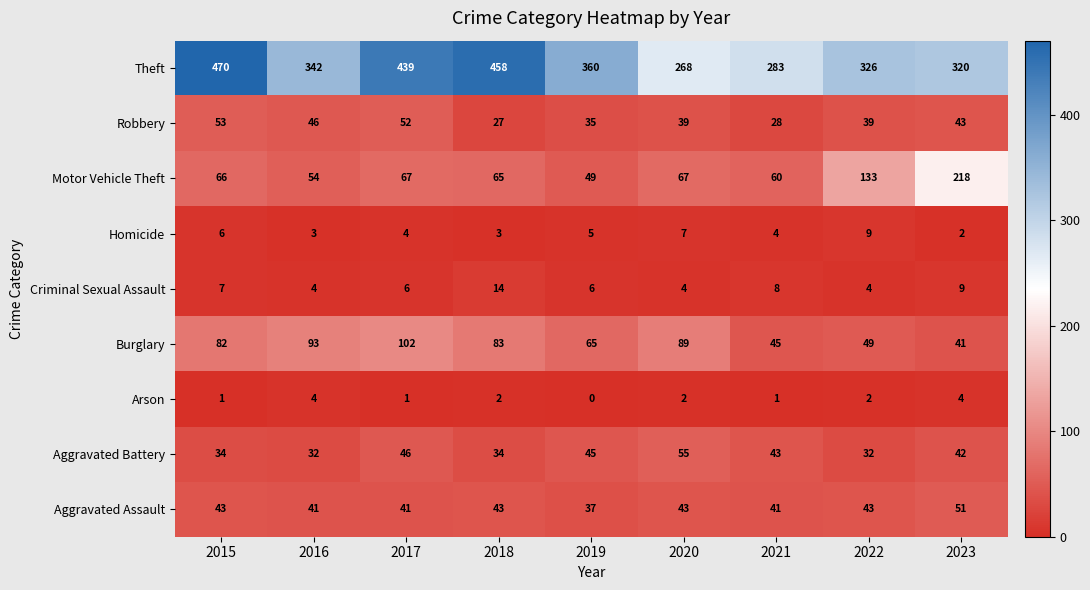

The value of Aggravated Assault at 2021 is 20. True or false?

False